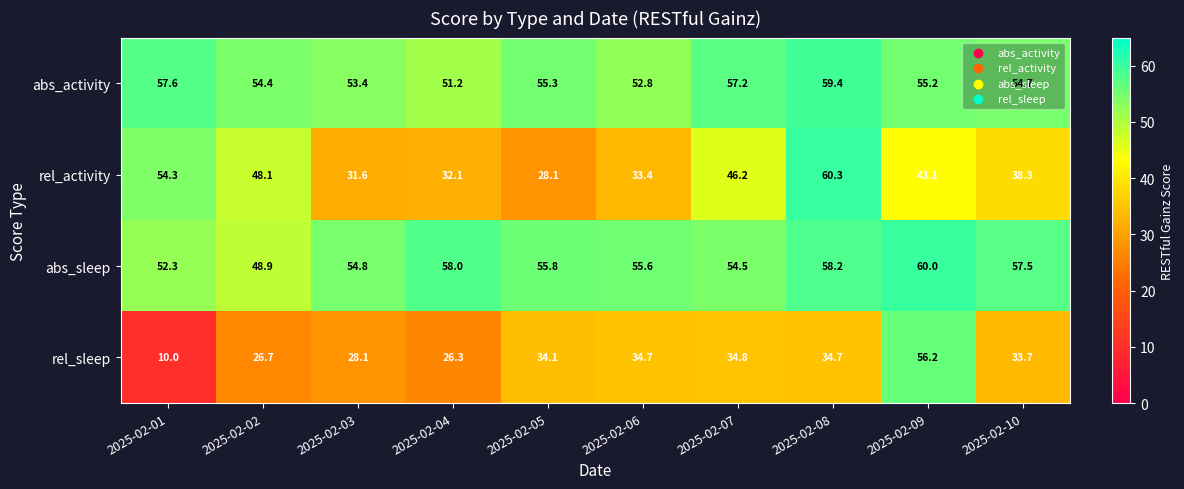

Is it true that rel_sleep equals 26.7 at 2025-02-02?

True